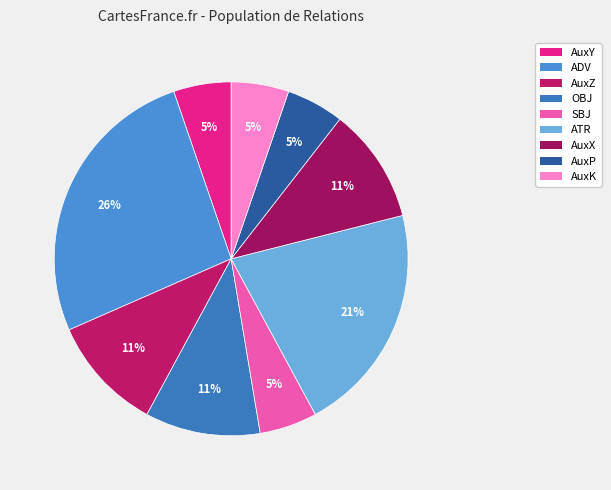

What is the total percentage of AuxY and AuxK?

10.5%